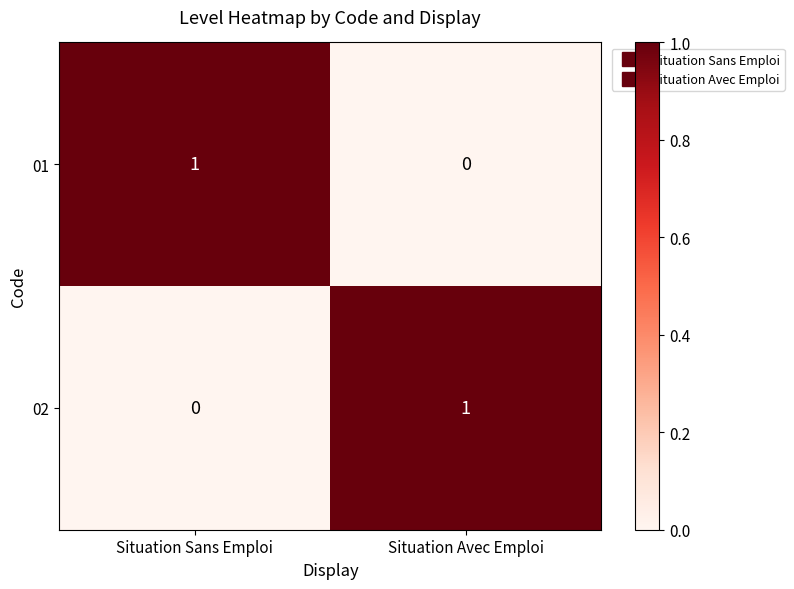

Reading left to right, transcribe all the data shown in this chart.

01: Situation Sans Emploi=1	Situation Avec Emploi=0
02: Situation Sans Emploi=0	Situation Avec Emploi=1